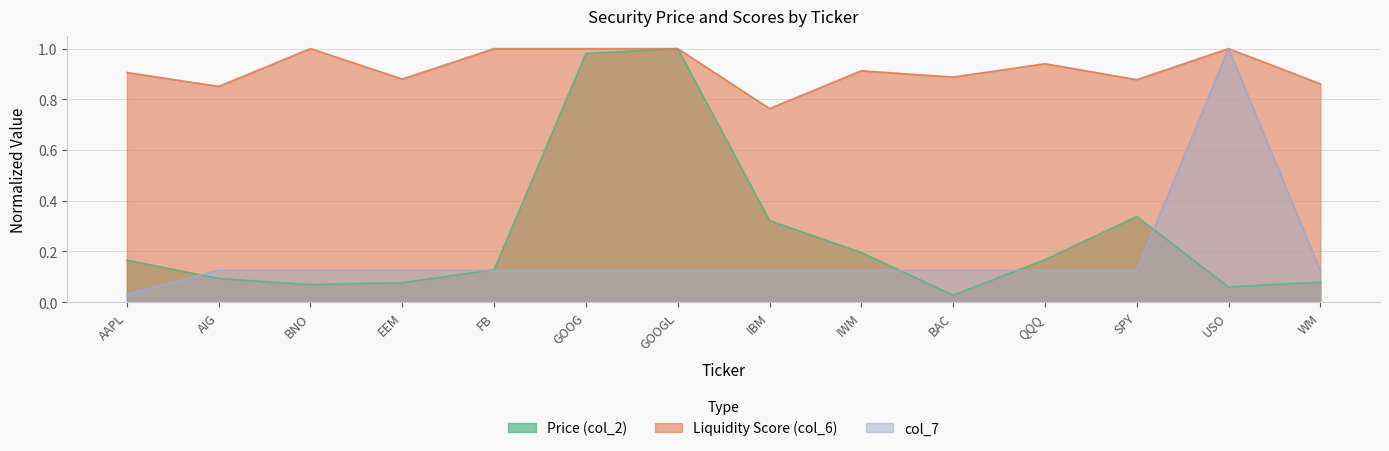

At which category does col_7 reach its first local peak?

USO